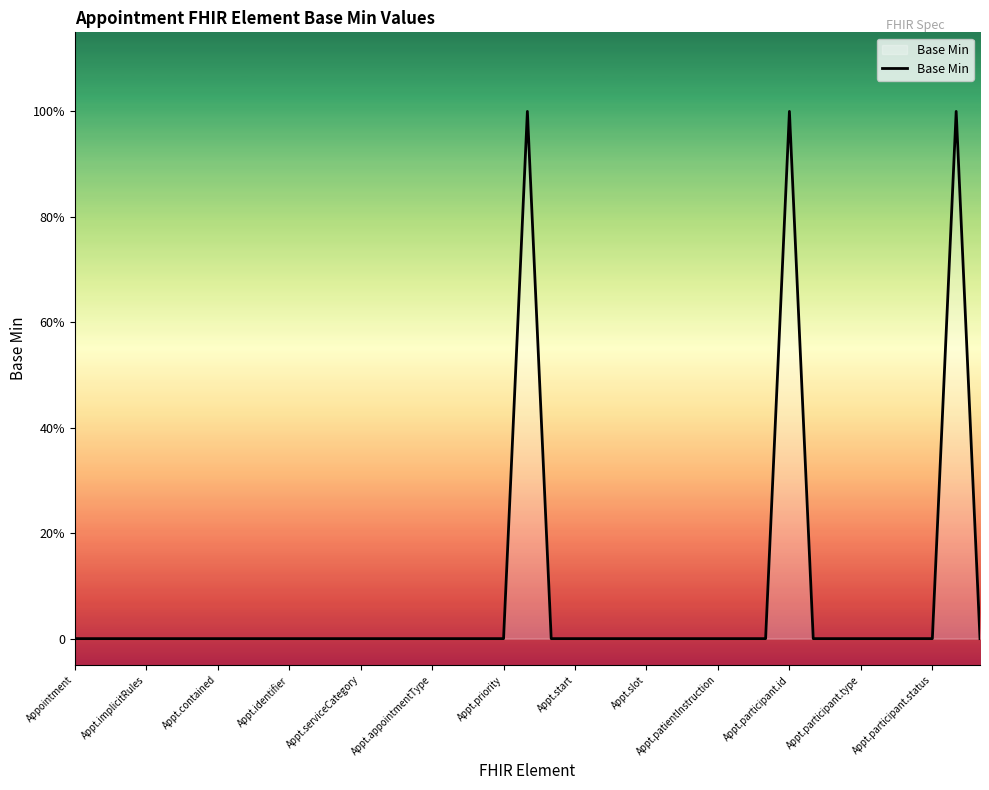

True or false: the data has more than 2 interior local peaks.

True